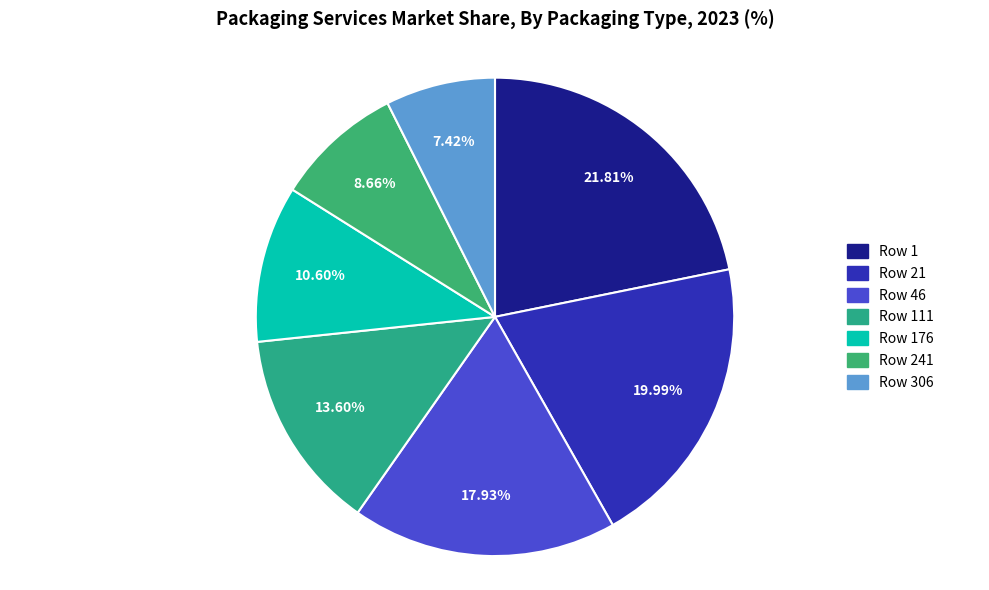

Which category has the biggest portion of the pie?

1